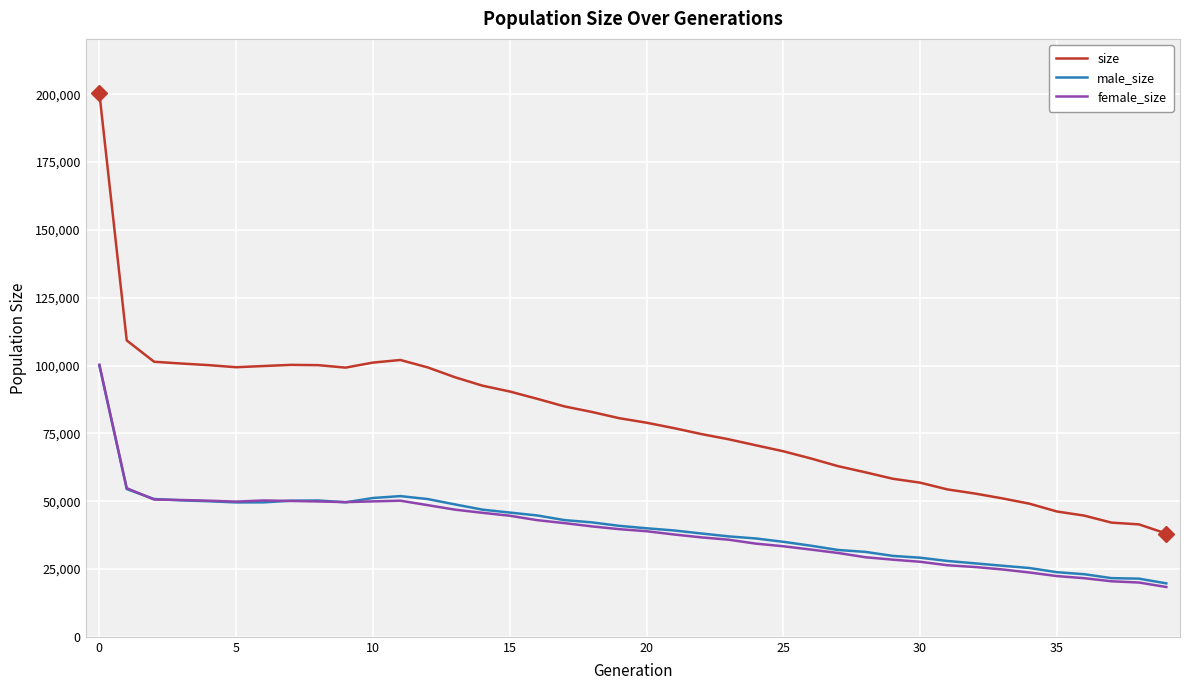

What is the difference between the maximum and second lowest values in the male_size series?

78612